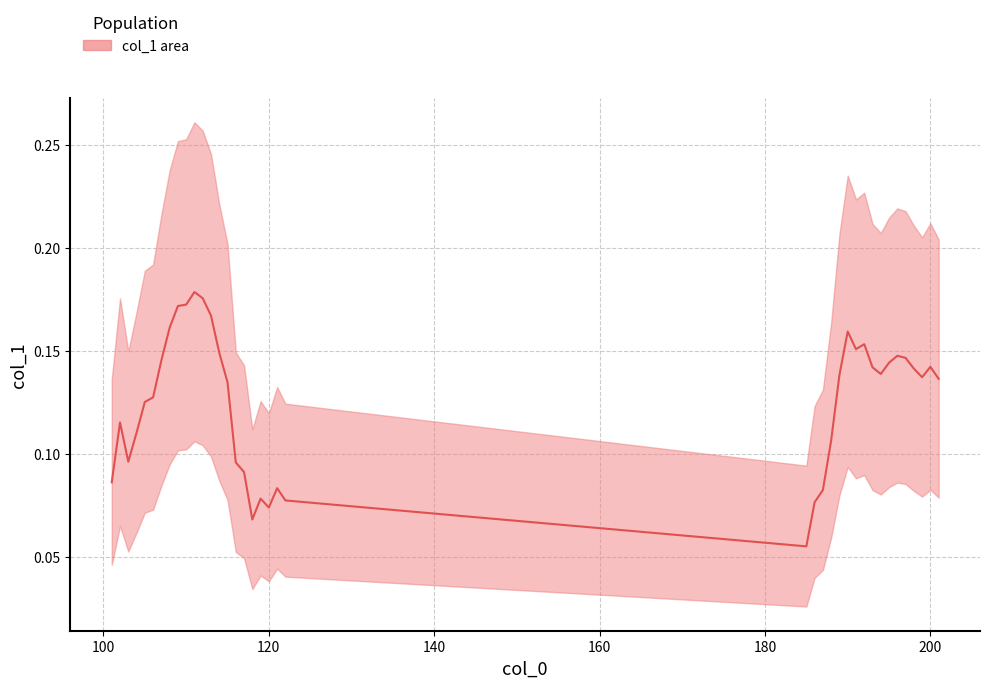

How many points are lower than both their immediate neighbors (excluding endpoints)?

7